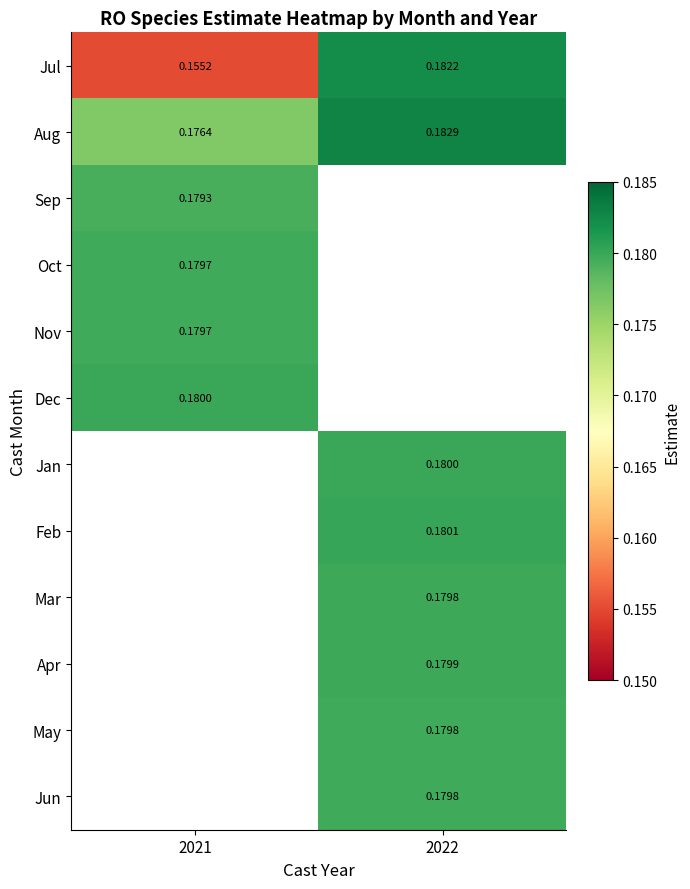

Which has a higher value, 2021 or 2022?

2022